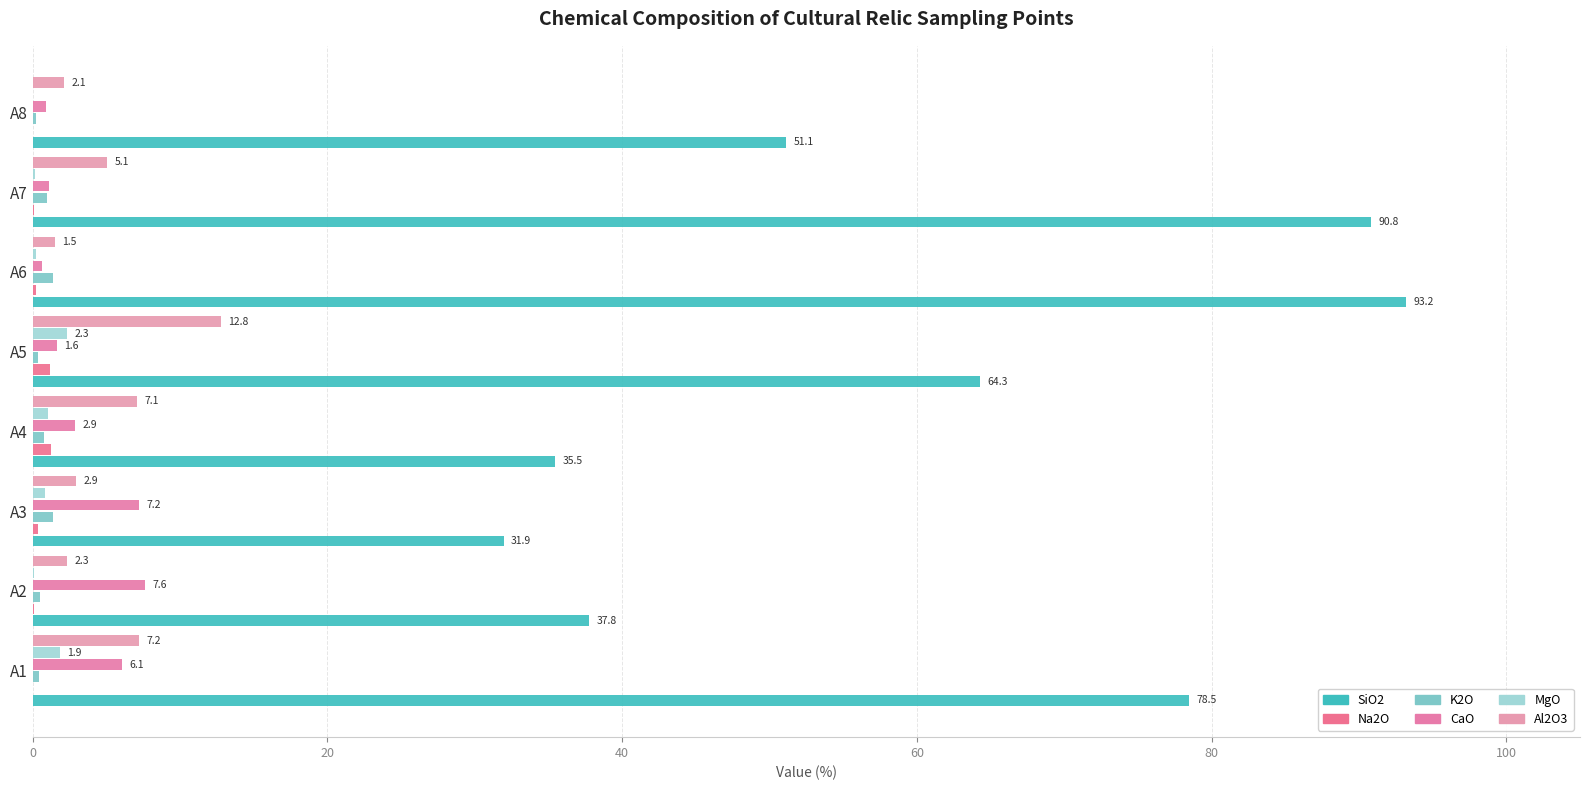

How many data points does each series have?

8